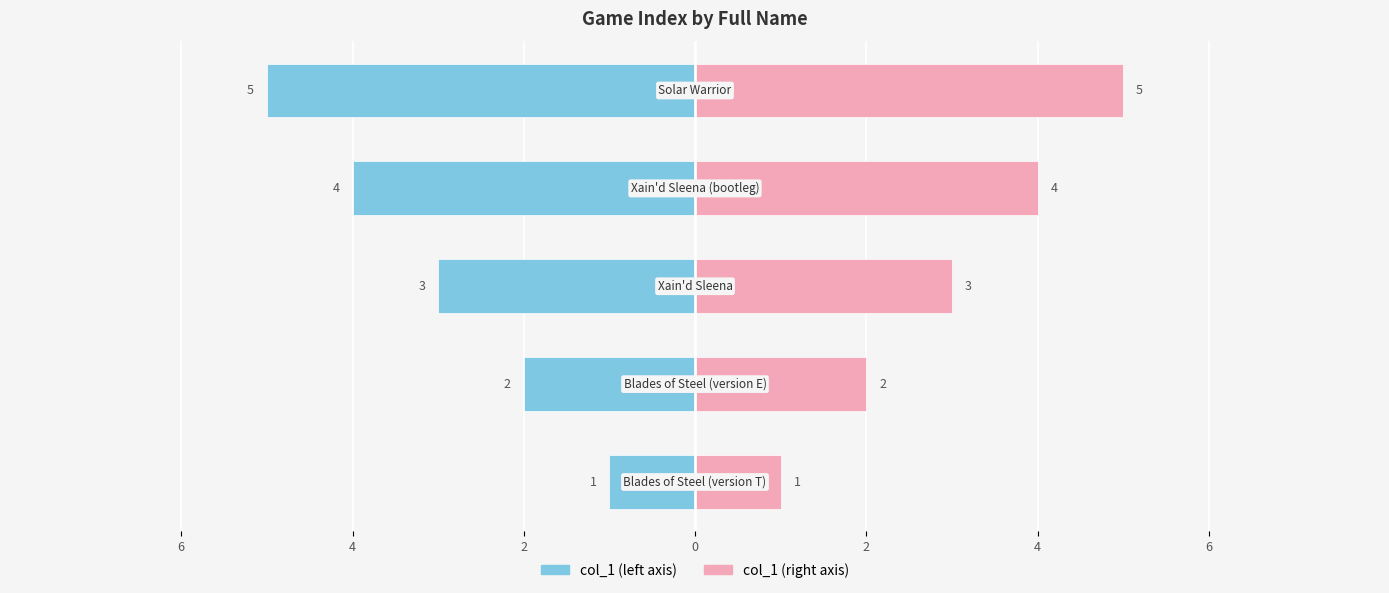

Are the bars horizontal?

Yes